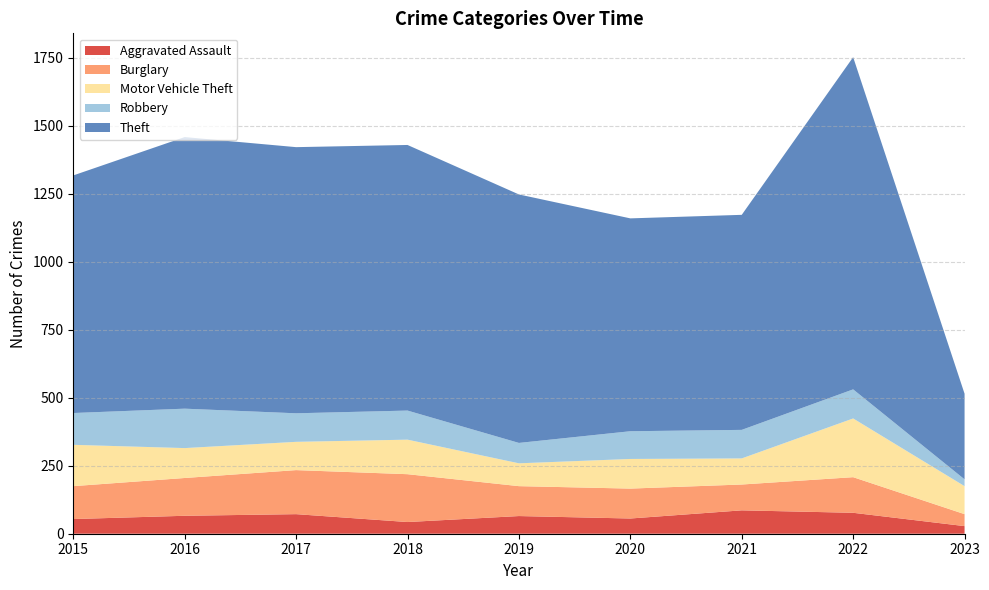

Reading left to right, what are all the values shown in this chart?

Aggravated Assault: 2015=54	2016=66	2017=72	2018=43	2019=65	2020=56	2021=86	2022=77	2023=28
Burglary: 2015=121	2016=139	2017=162	2018=176	2019=110	2020=110	2021=95	2022=131	2023=44
Motor Vehicle Theft: 2015=152	2016=110	2017=104	2018=127	2019=84	2020=109	2021=96	2022=216	2023=103
Robbery: 2015=117	2016=145	2017=105	2018=107	2019=75	2020=102	2021=105	2022=107	2023=25
Theft: 2015=874	2016=999	2017=979	2018=977	2019=914	2020=783	2021=791	2022=1222	2023=315